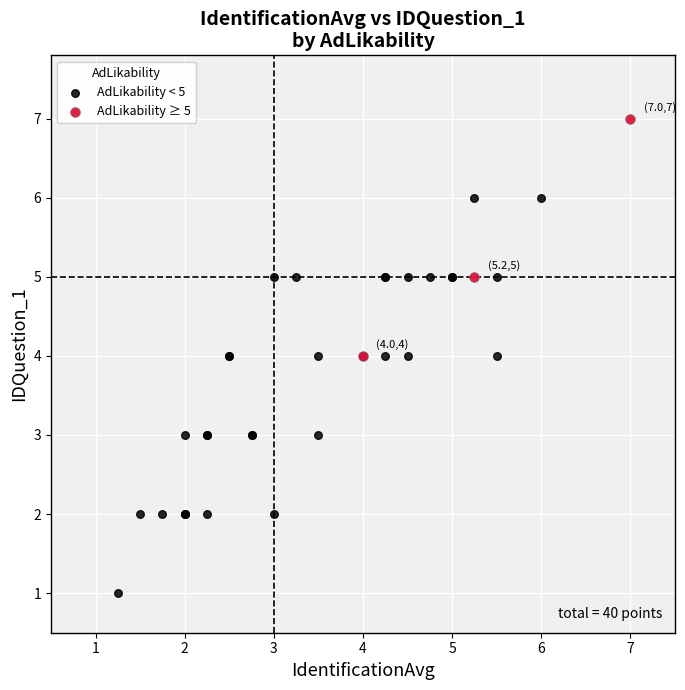

Which series reaches the minimum Y coordinate?

AdLikability < 5